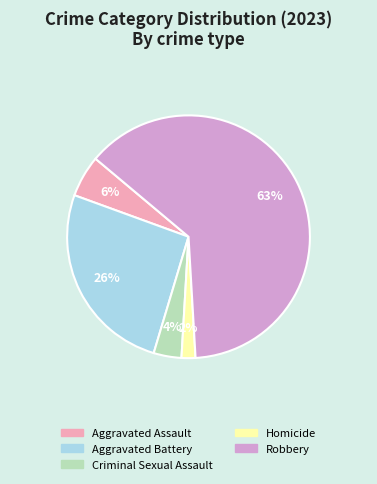

Does any single category account for the majority?

Yes